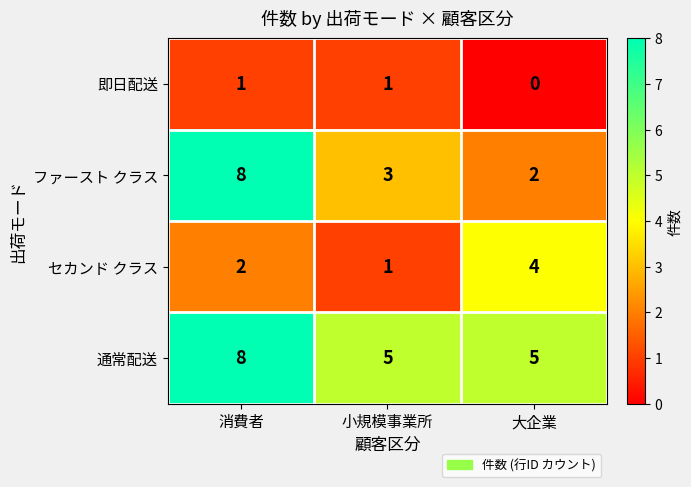

Reading left to right, extract all data points from this chart.

即日配送: 1	1	0
ファースト クラス: 8	3	2
セカンド クラス: 2	1	4
通常配送: 8	5	5